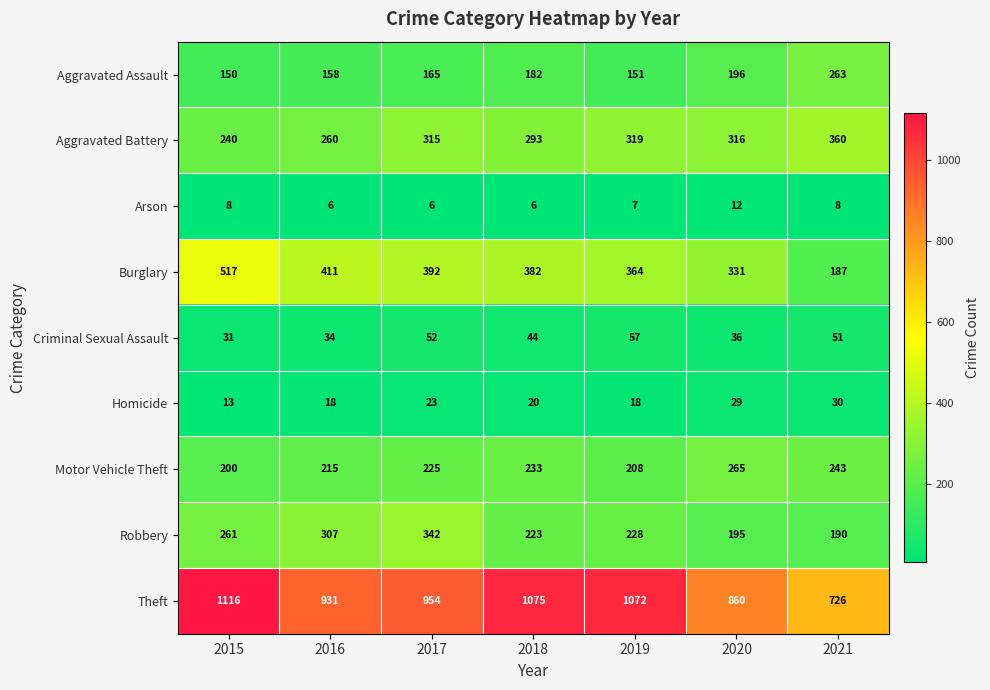

What is the difference between the highest and lowest values at 2021?

718